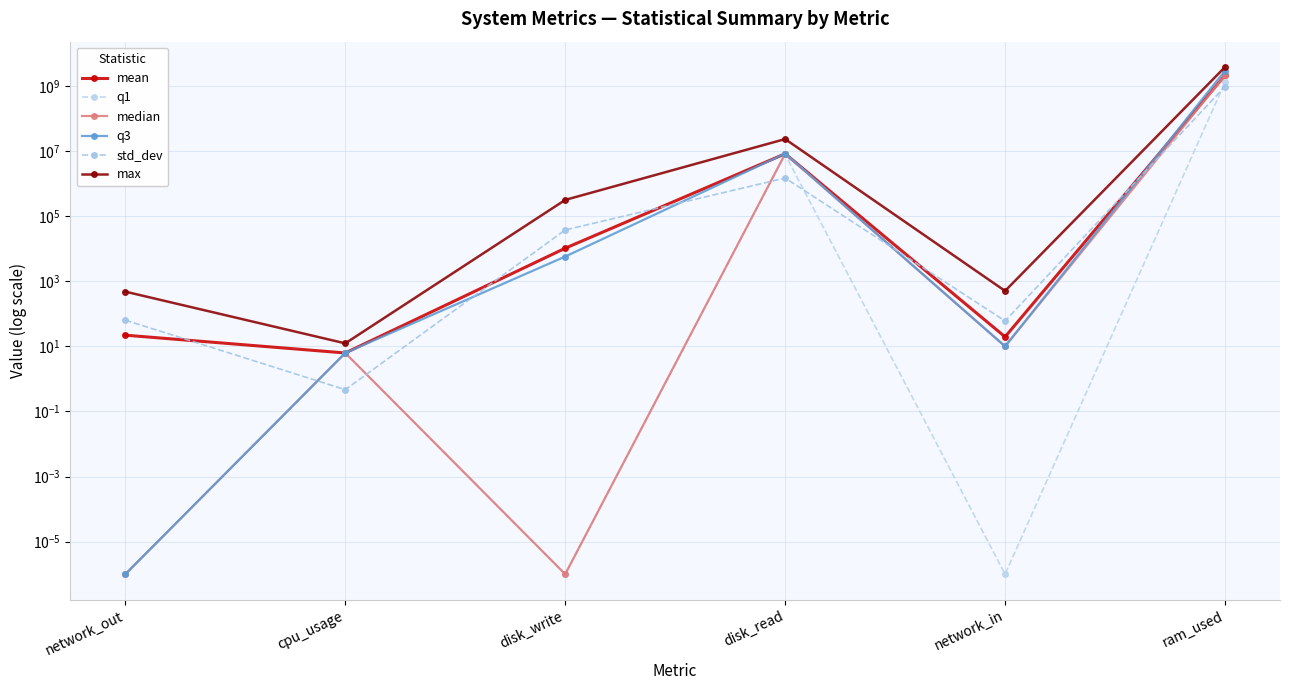

Which category has the lowest value in the median series?

network_out